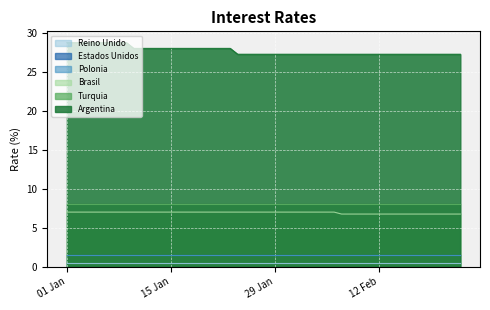

At which category is the sum across all series the highest?

01-01-2018